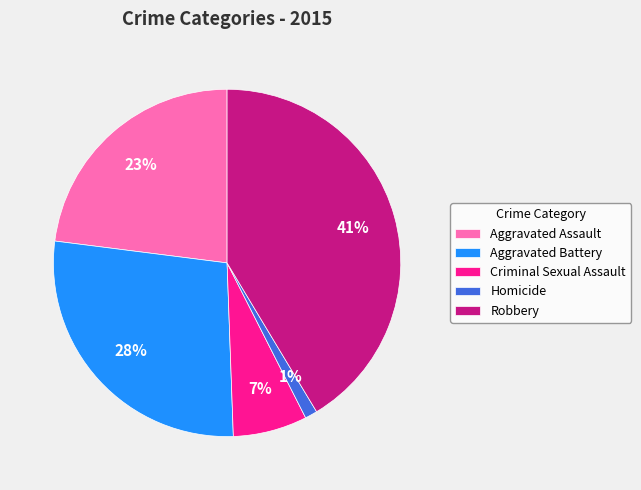

Is the sum of Homicide and Aggravated Assault greater than half?

No